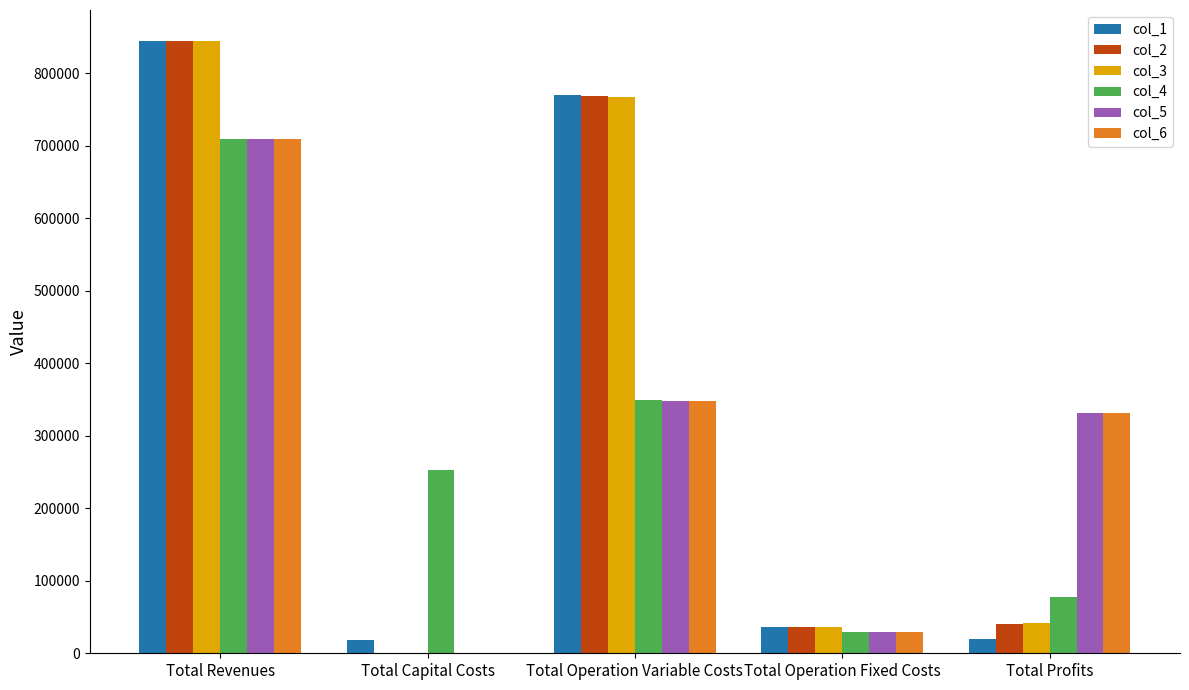

What is the total value across all series at Total Capital Costs?

270752.0